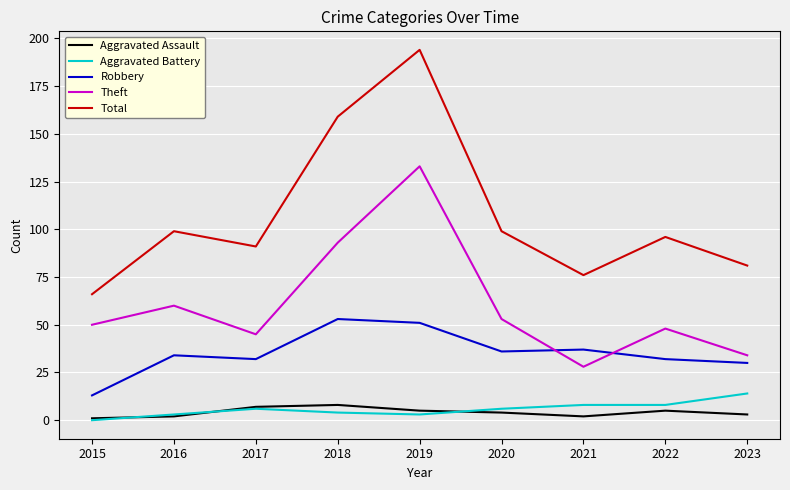

At which category is the sum across all series the highest?

2019